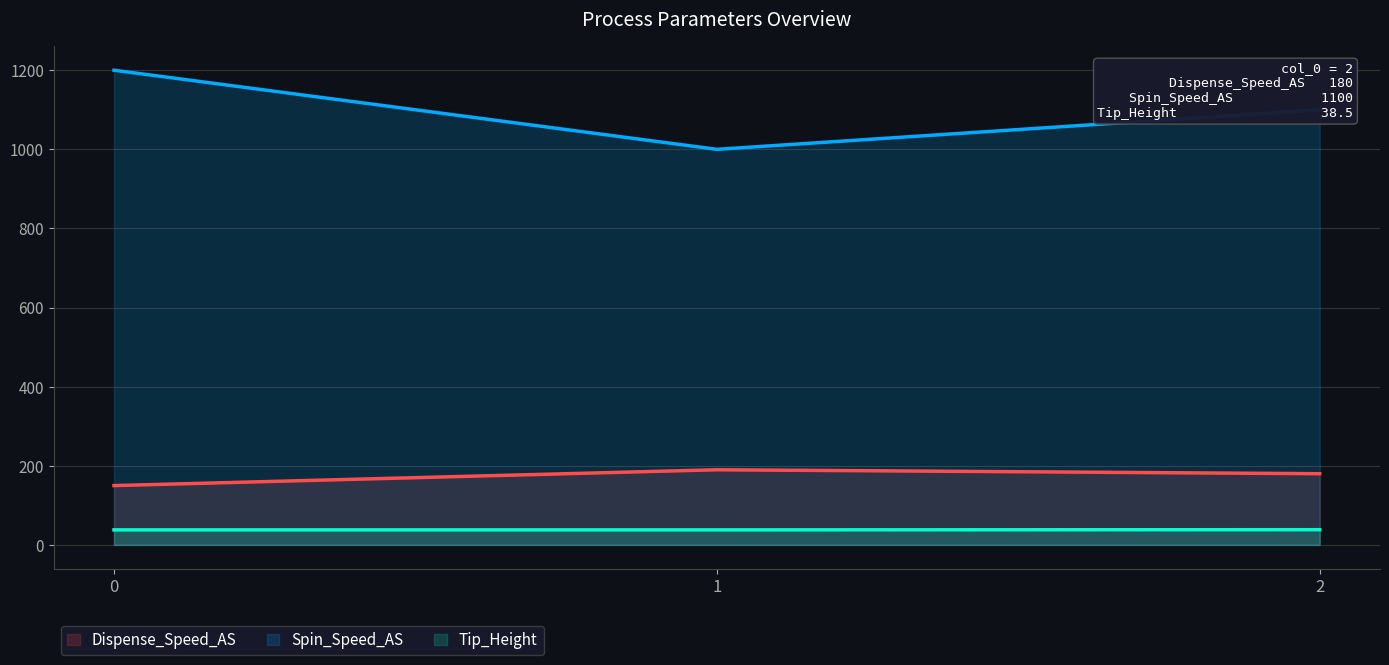

The value of Spin_Speed_AS at 2 is 1100.0. True or false?

True